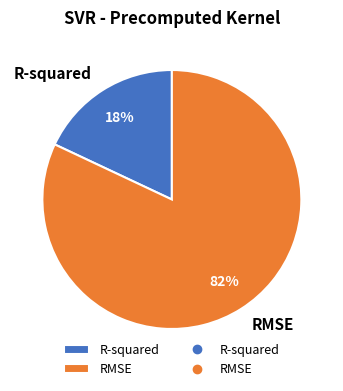

Is it true that RMSE is 87% of the pie?

False